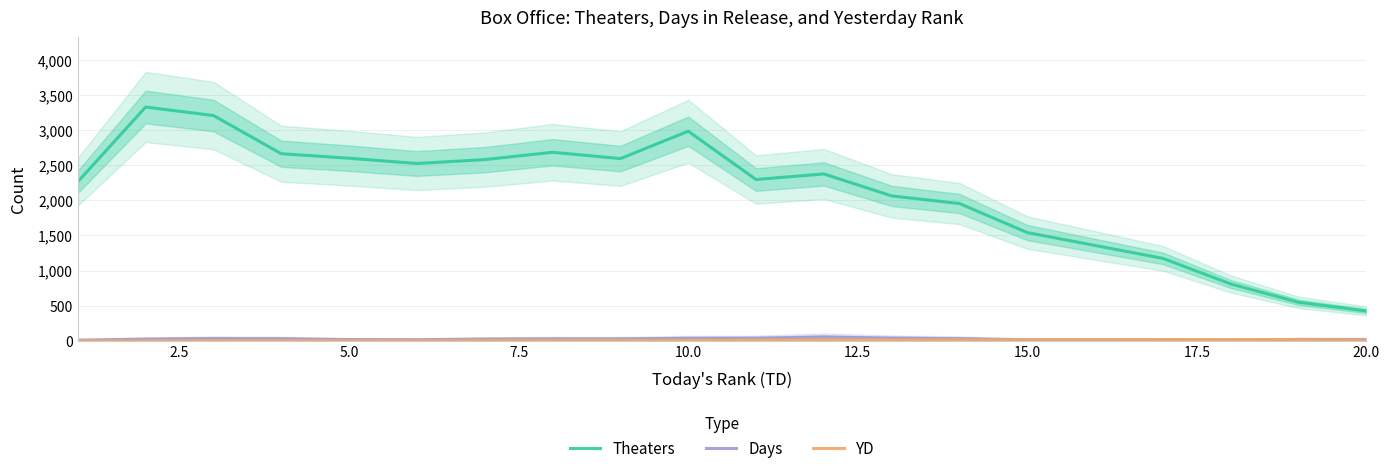

True or false: Theaters and Days intersect in this chart.

False